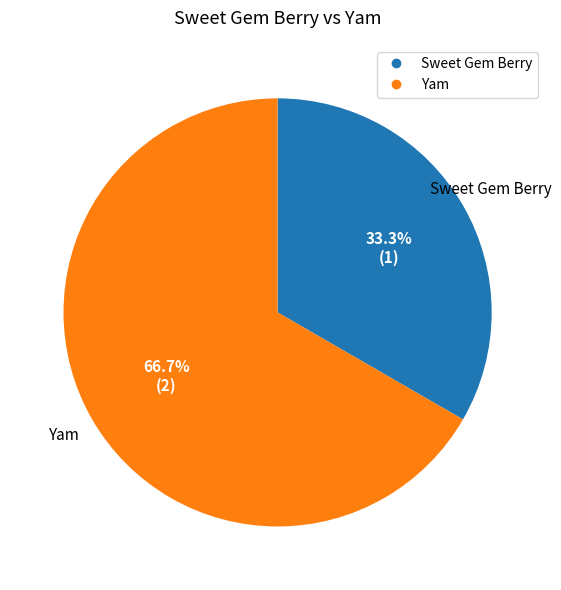

Approximately how many times larger is the value at Yam compared to Sweet Gem Berry?

2.0